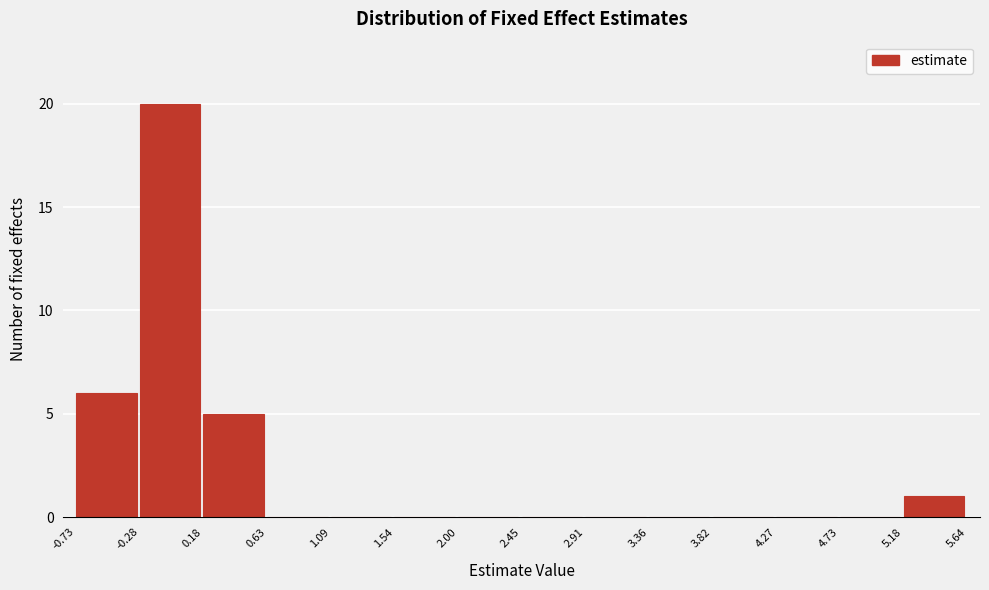

Reading left to right, transcribe this chart: for each bar, give the range it covers on the x-axis and its height. The values are not printed on the chart, so give them approximately, as read against the axis.

-0.73 to -0.28: 6
-0.28 to 0.18: 20
0.18 to 0.63: 5
0.63 to 1.09: 0
1.09 to 1.54: 0
1.54 to 2.00: 0
2.00 to 2.45: 0
2.45 to 2.91: 0
2.91 to 3.36: 0
3.36 to 3.82: 0
3.82 to 4.27: 0
4.27 to 4.73: 0
4.73 to 5.18: 0
5.18 to 5.64: 1